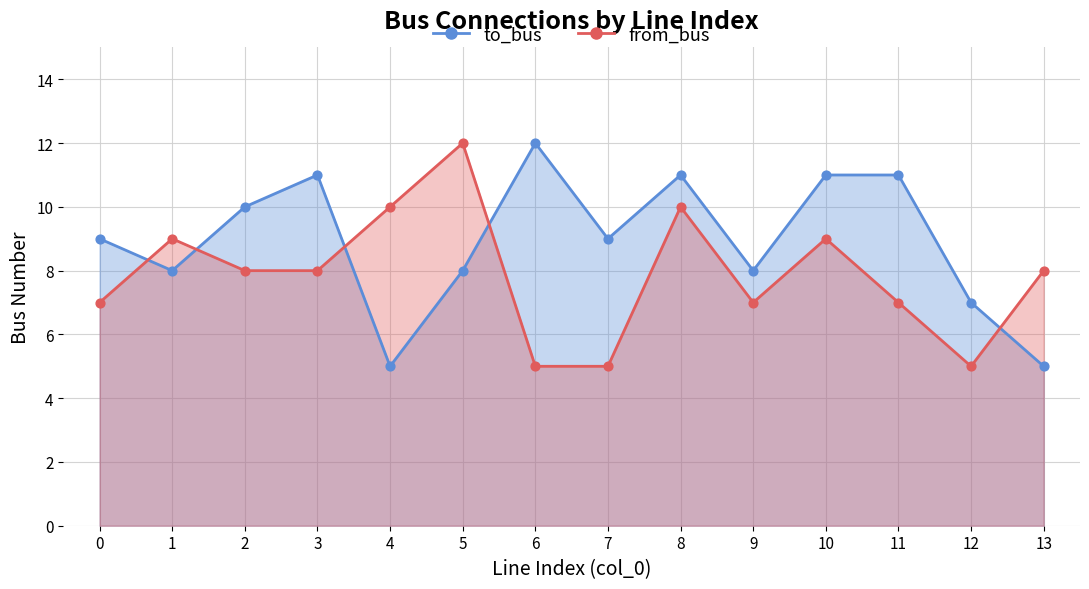

Which series has the largest total across all categories?

to_bus